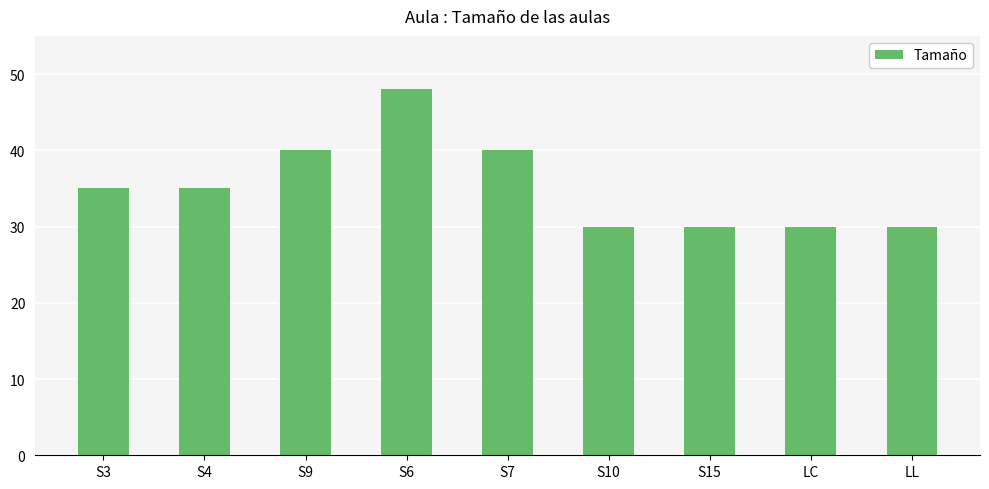

What is the greatest value displayed?

48